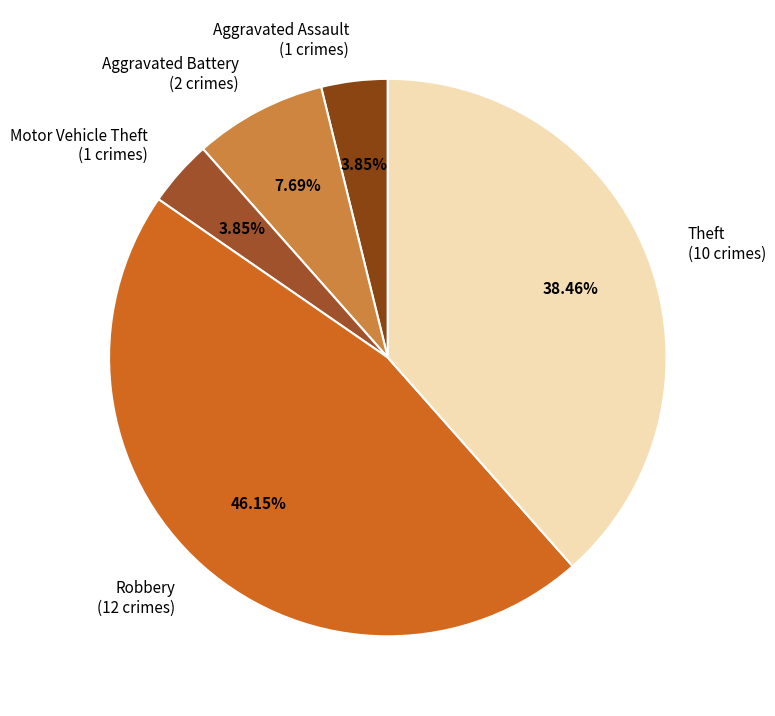

Does any single category account for the majority?

No